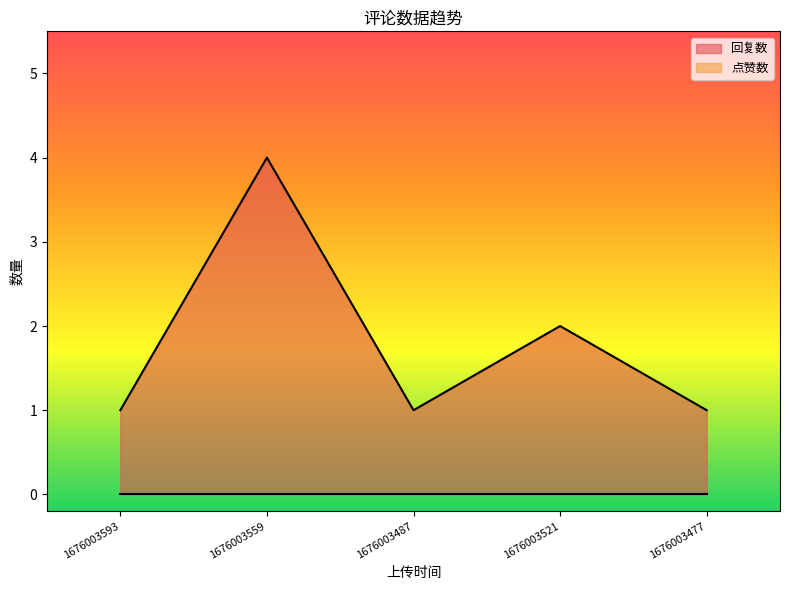

Does the chart display data point markers on the line(s)?

No